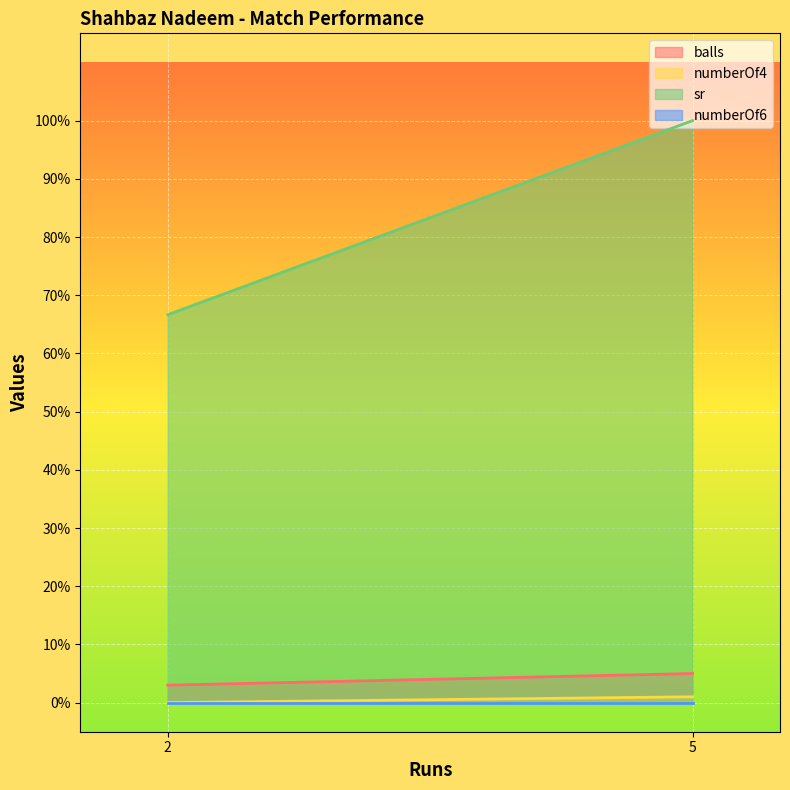

True or false: numberOf4 and numberOf6 intersect in this chart.

False